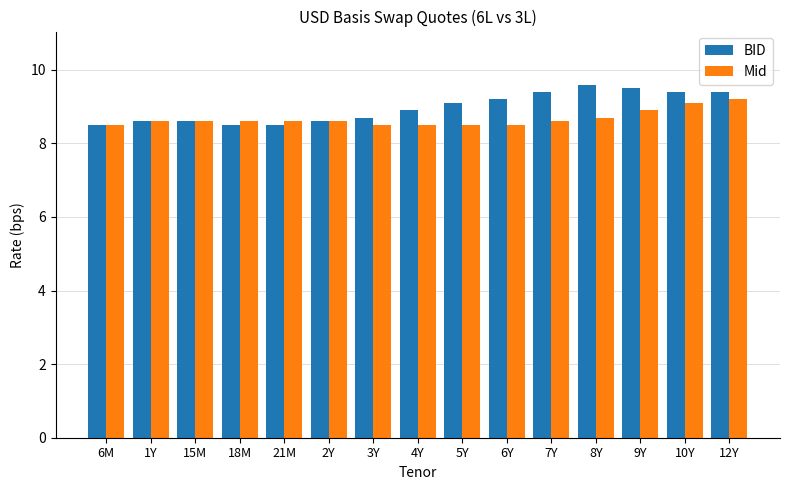

Read the BID value at 15M.

8.6